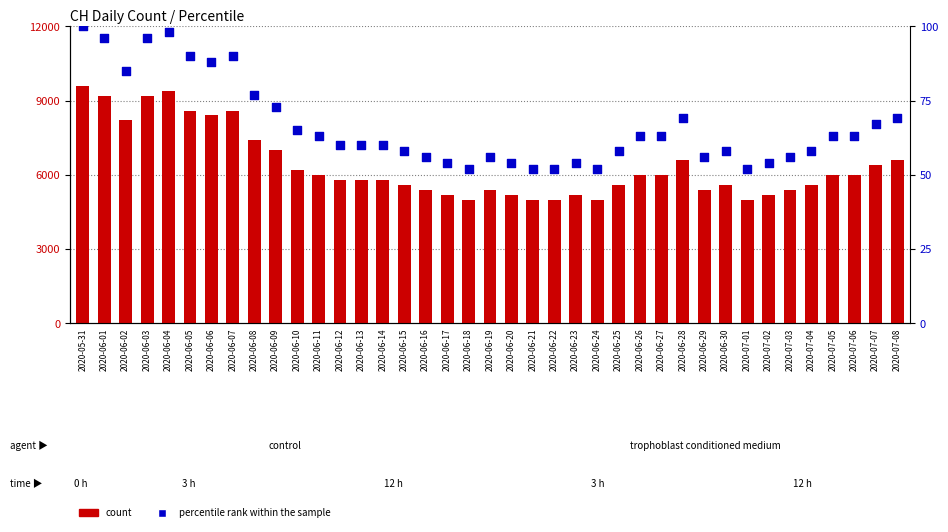

Which series reaches the minimum Y coordinate?

percentile rank within the sample